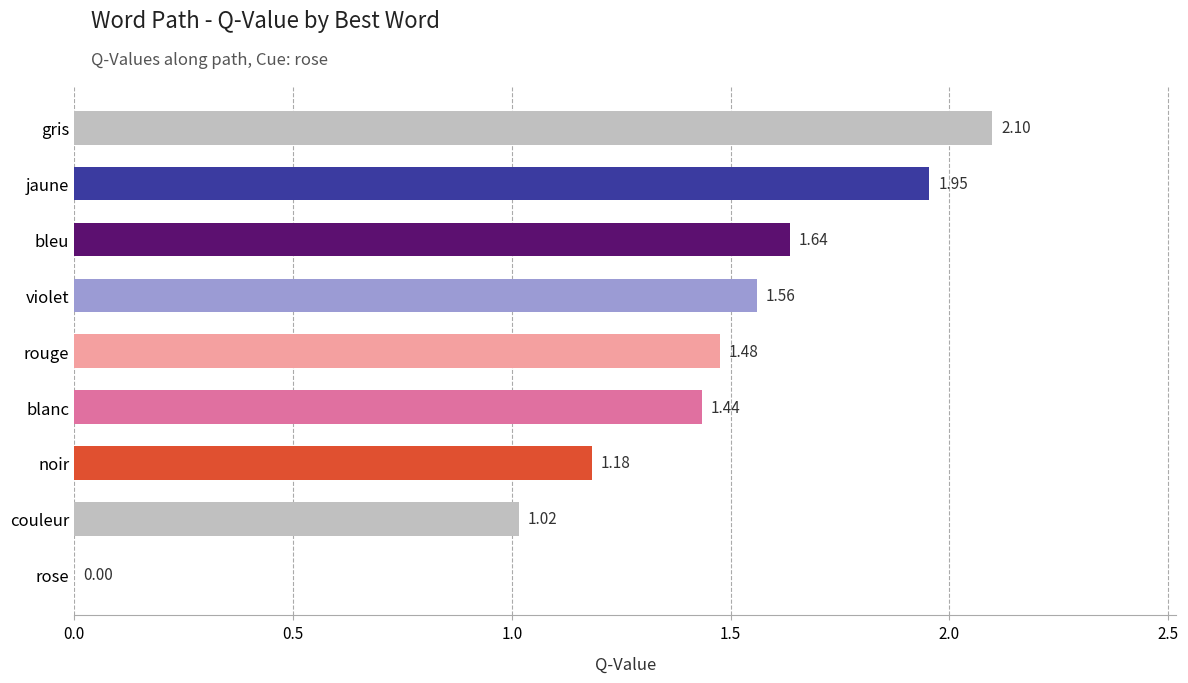

At which label is the value closest to 1?

couleur